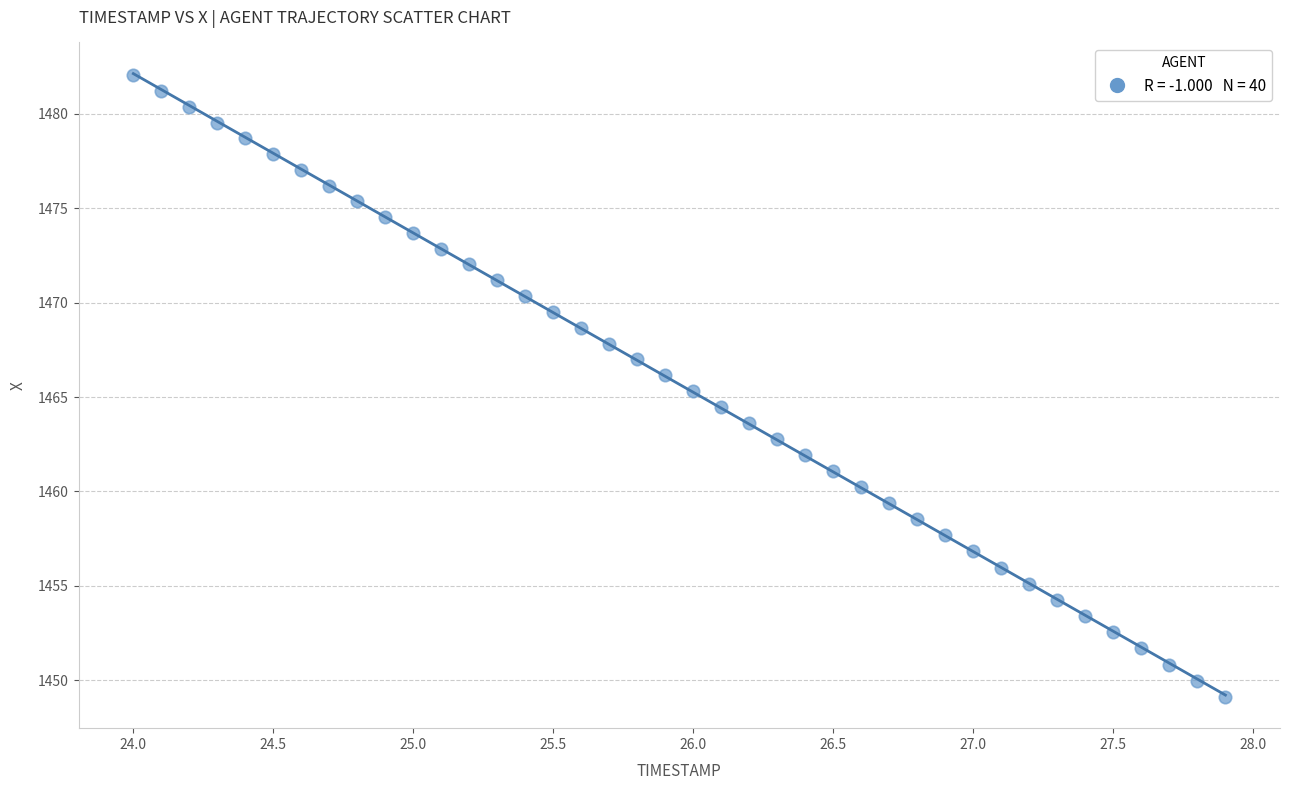

What is the range of X values (max minus min)?

3.9